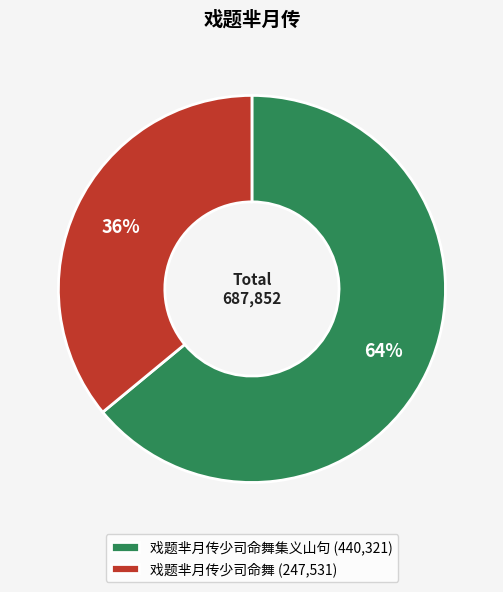

Approximately how many times larger is the value at 戏题芈月传少司命舞集义山句 (440,321) compared to 戏题芈月传少司命舞 (247,531)?

1.8